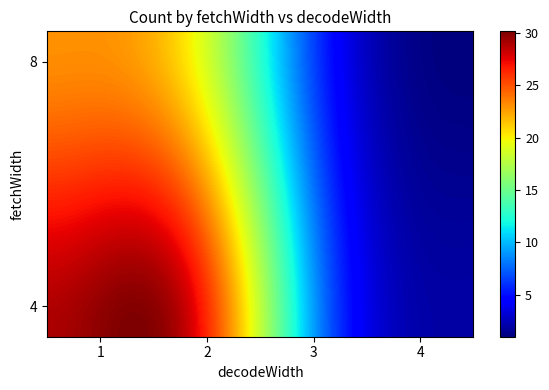

Reading left to right, extract all data points from this chart.

fetchWidth_4_decodeWidth_1=29	fetchWidth_4_decodeWidth_2=28	fetchWidth_8_decodeWidth_1=23	fetchWidth_8_decodeWidth_2=20	fetchWidth_8_decodeWidth_3=5	fetchWidth_4_decodeWidth_3=7	fetchWidth_4_decodeWidth_4=2	fetchWidth_8_decodeWidth_4=1